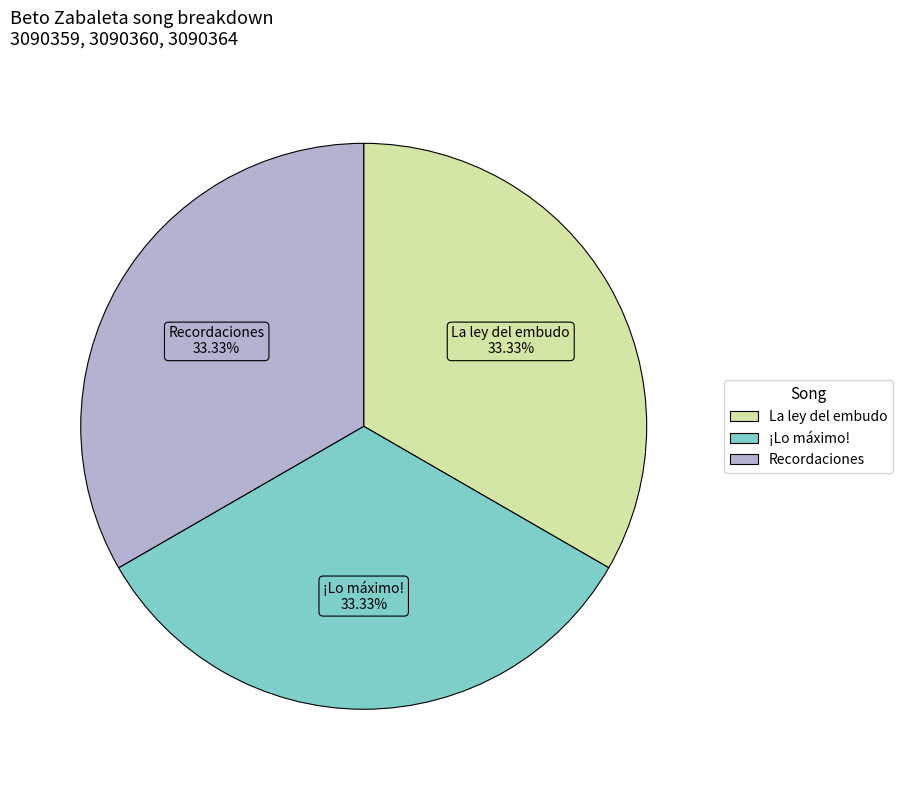

What is the ratio of the value at ¡Lo máximo! to the value at La ley del embudo?

1.0